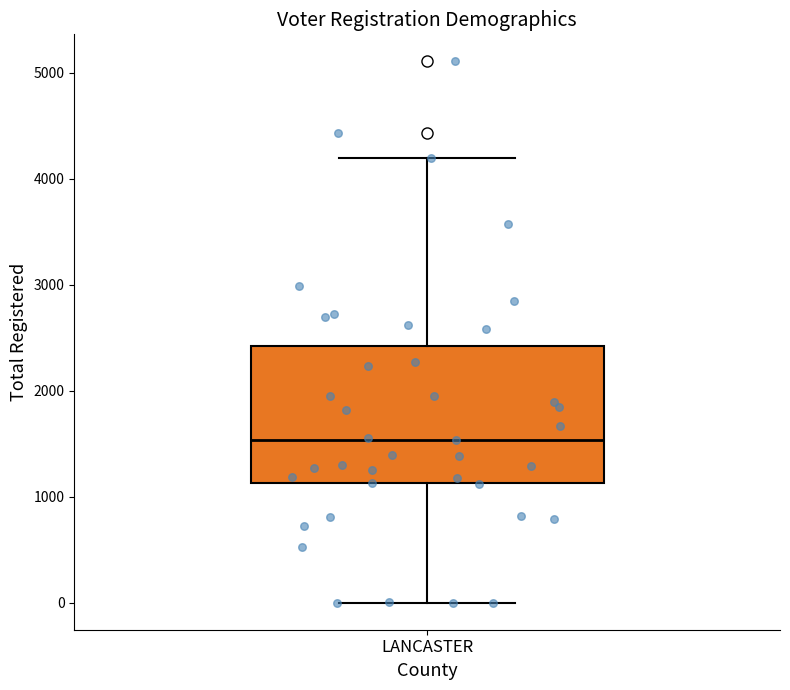

Transcribe this box plot: give where the median line is, the range the box spans, and where the two whiskers end, as read against the y-axis. The values are not printed on the chart, so give them approximately, as read against the axis.

median 1500, box 1100 to 2400, whiskers 0 to 4200